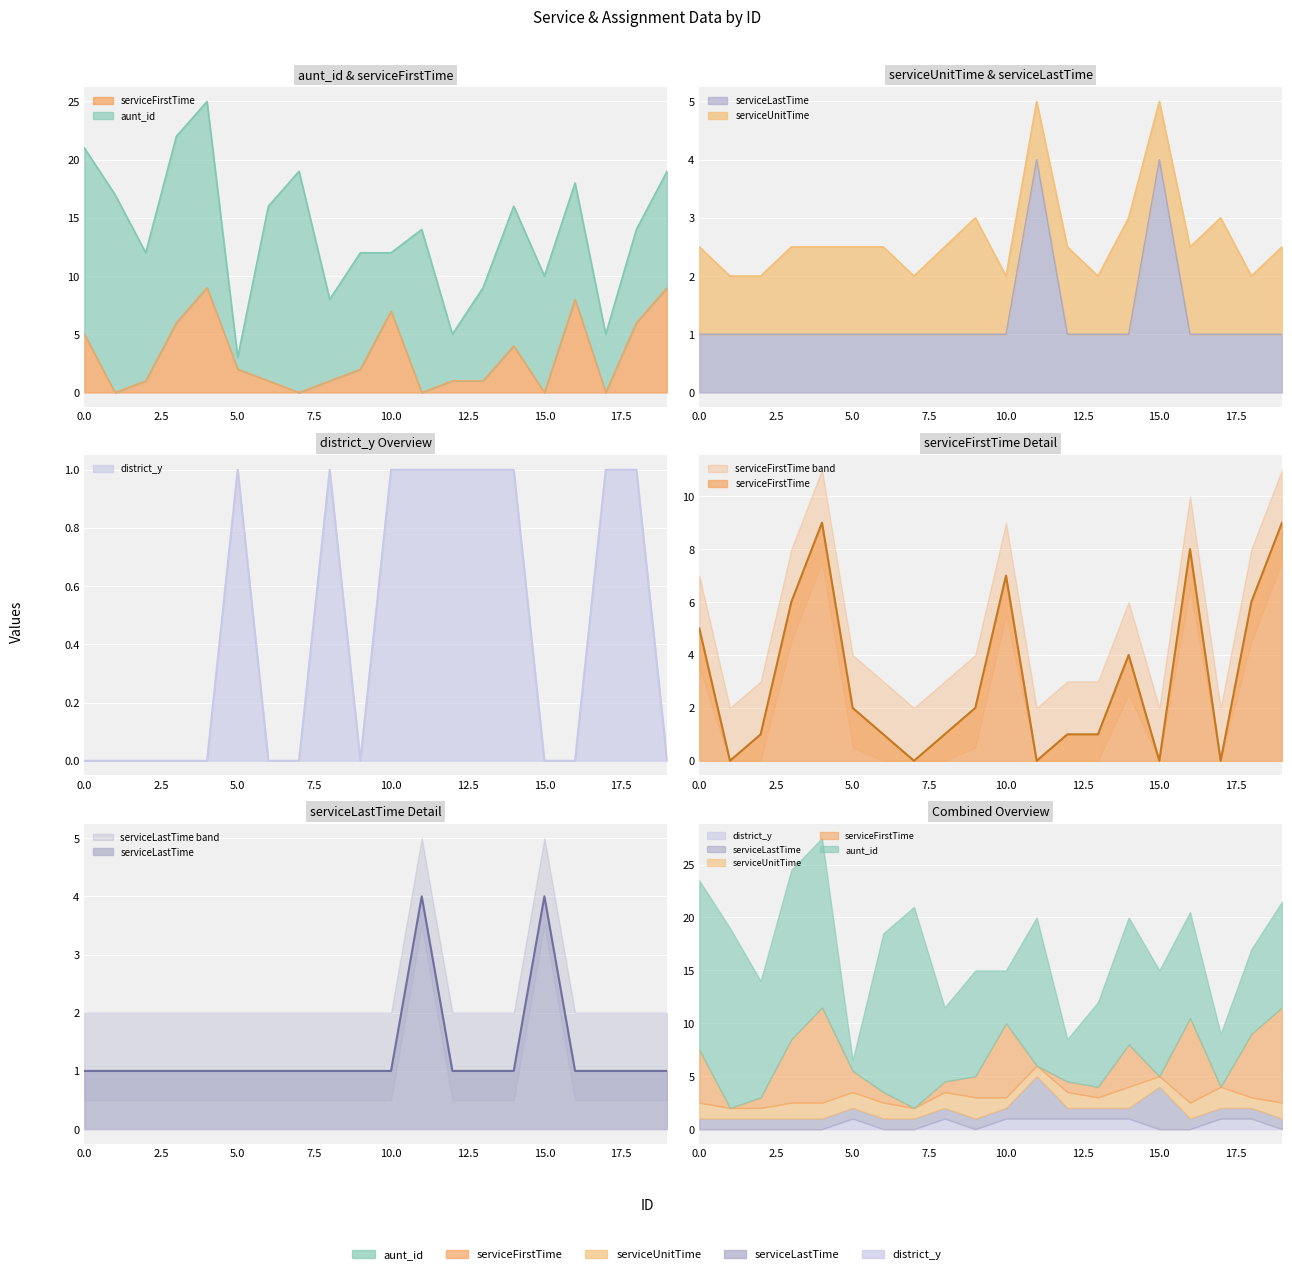

What is the difference between the second highest and minimum values in the serviceFirstTime series?

9